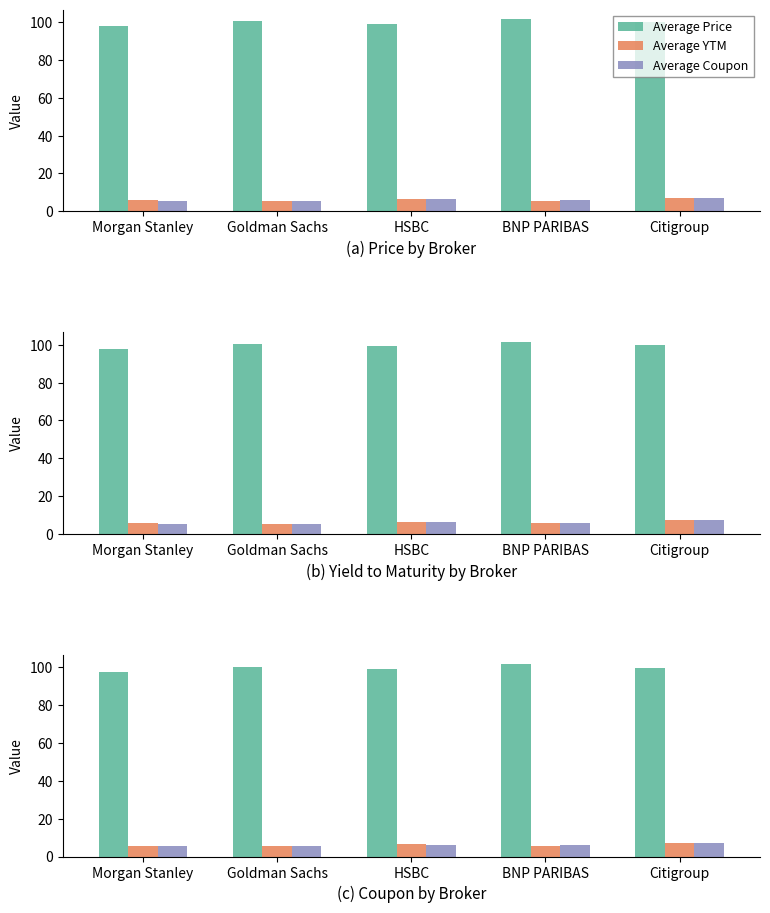

Reading left to right, transcribe all the data shown in this chart.

Average Price: Morgan Stanley=97.7	Goldman Sachs=100.3	HSBC=99.1	BNP PARIBAS=101.6	Citigroup=99.9
Average YTM: Morgan Stanley=5.8	Goldman Sachs=5.3	HSBC=6.4	BNP PARIBAS=5.6	Citigroup=7.1
Average Coupon: Morgan Stanley=5.4	Goldman Sachs=5.4	HSBC=6.2	BNP PARIBAS=5.9	Citigroup=7.1